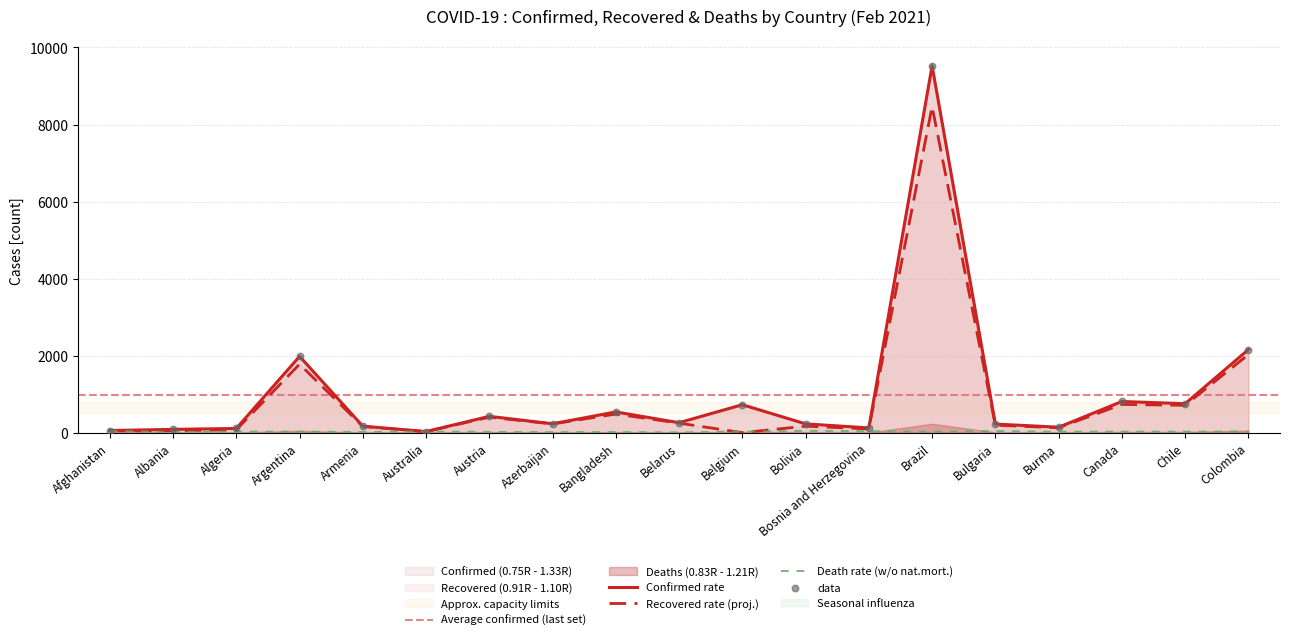

Which series has the largest Y range (max minus min)?

Confirmed